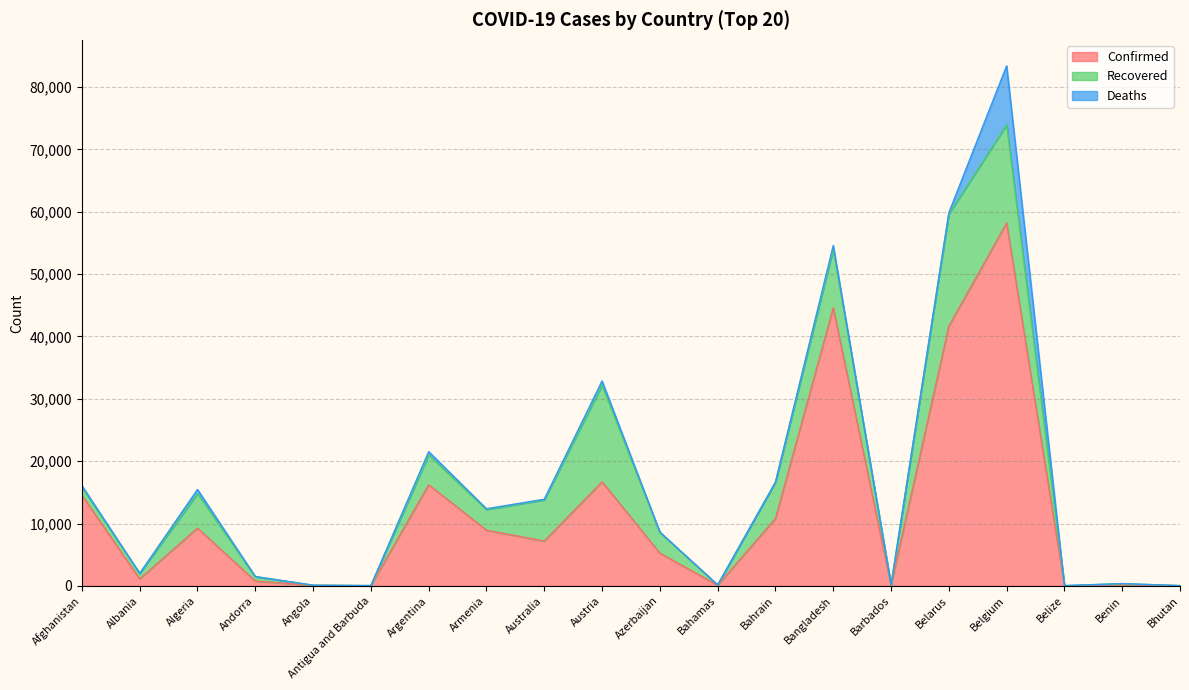

What is the label of the 10th point from the left?

Austria